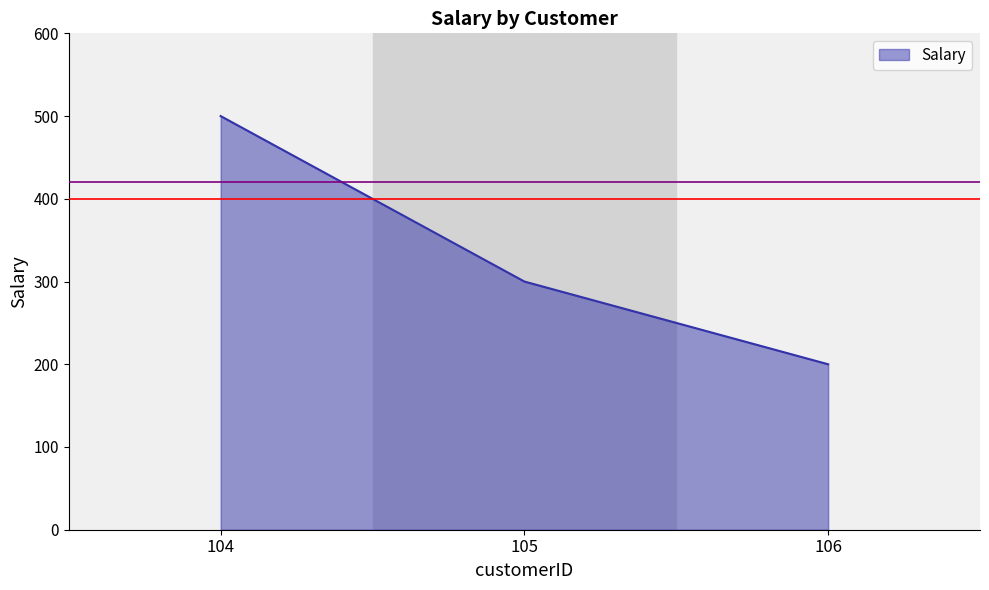

Count the number of data series in this chart.

1